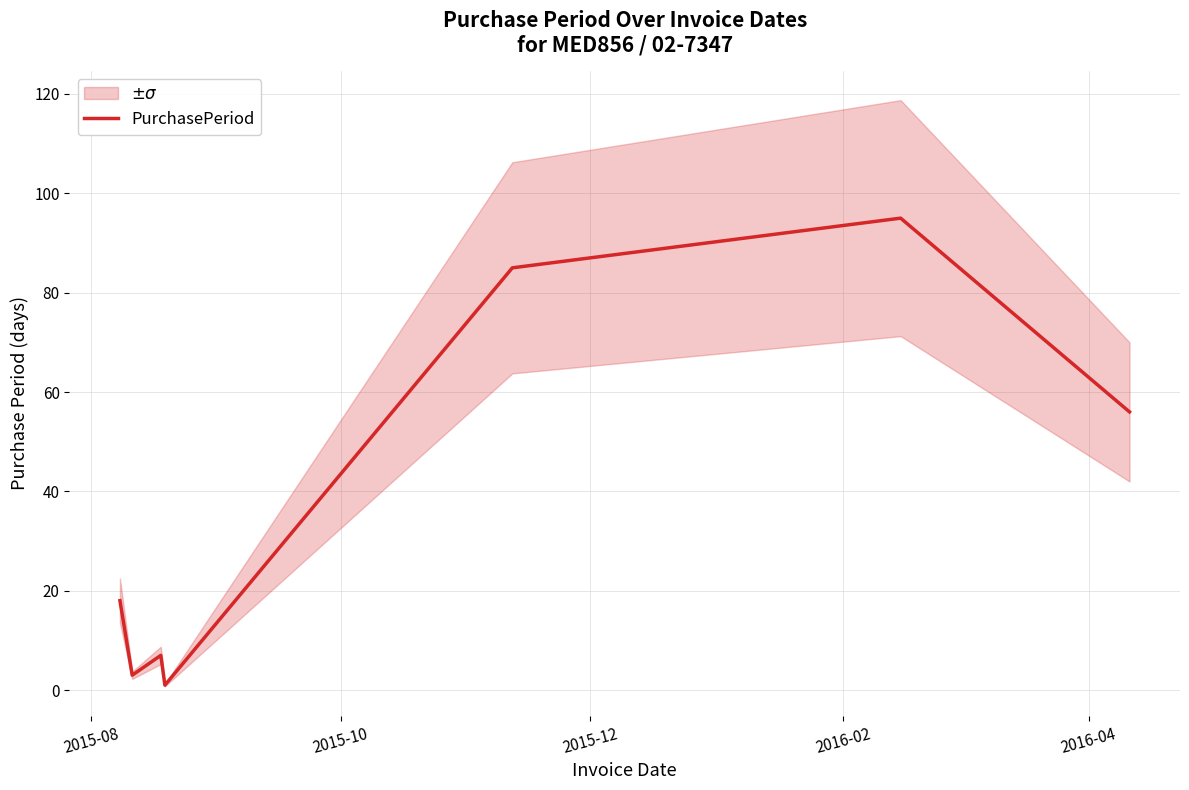

What is the maximum value for PurchasePeriod?

95